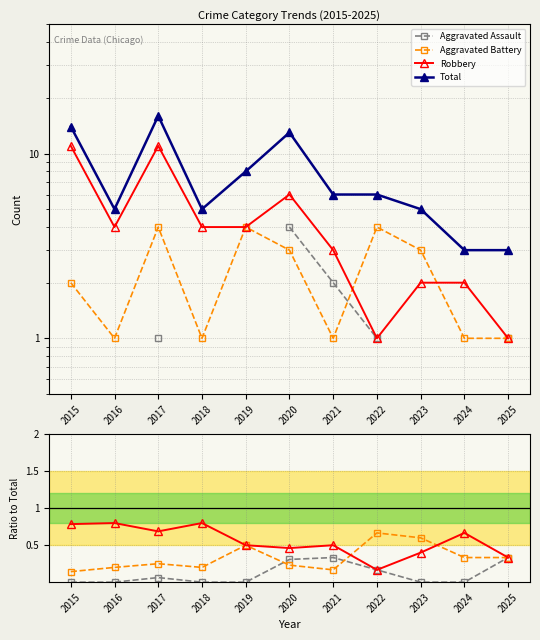

What is the highest value of the Aggravated Assault series?

0.3